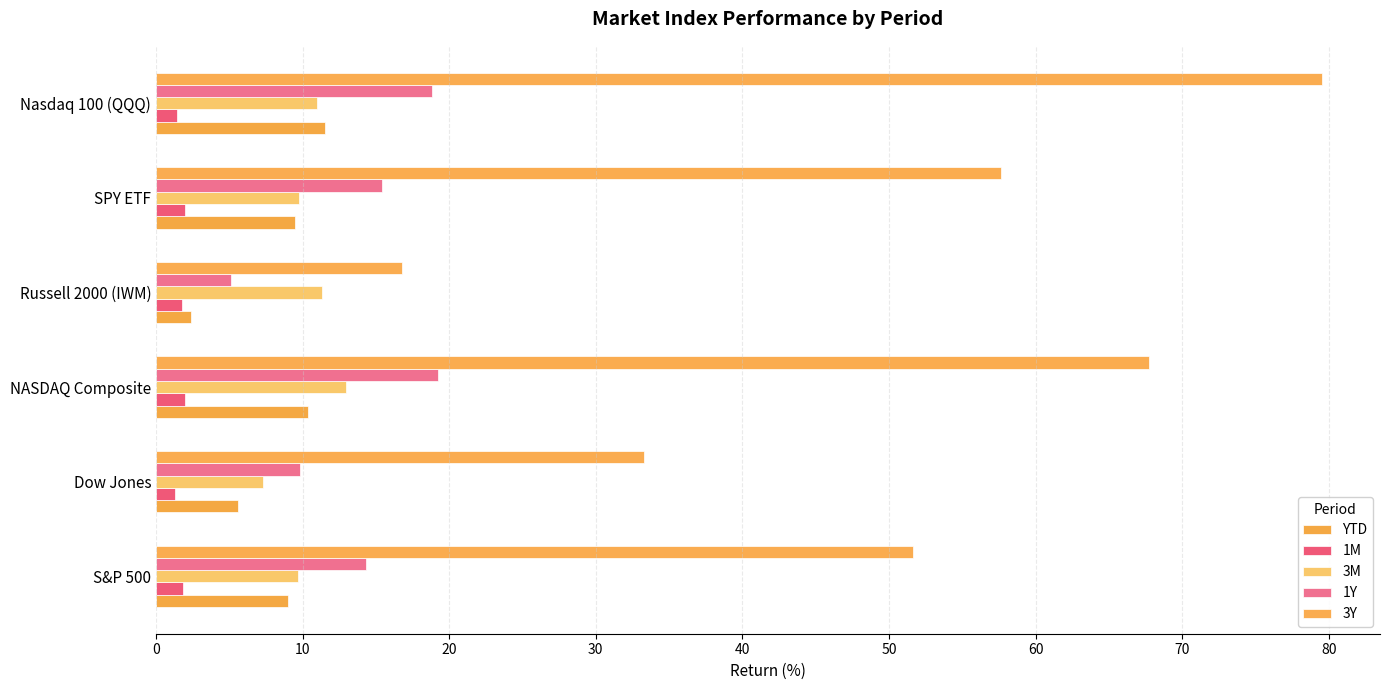

At how many categories does at least one series exceed 78?

1